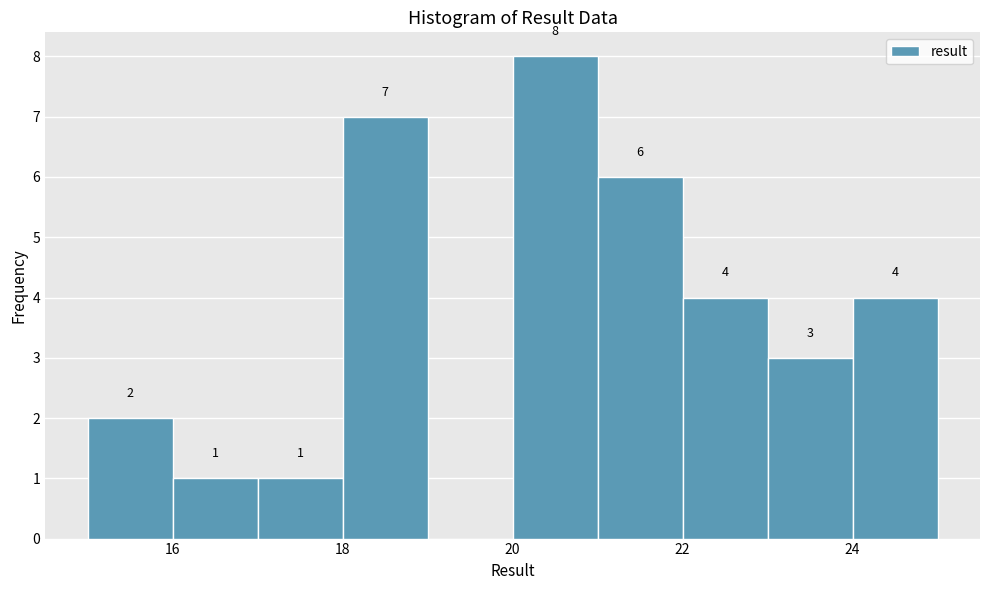

Over which range of the x-axis is the bar tallest?

20 to 21